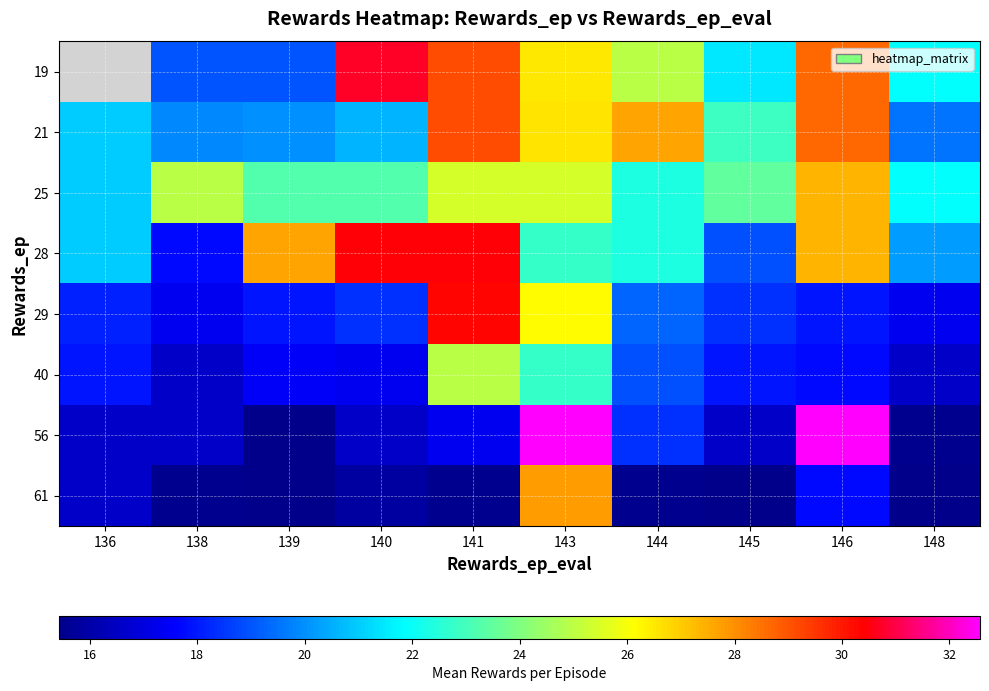

The value of 21 at 145 is 12.6. True or false?

False